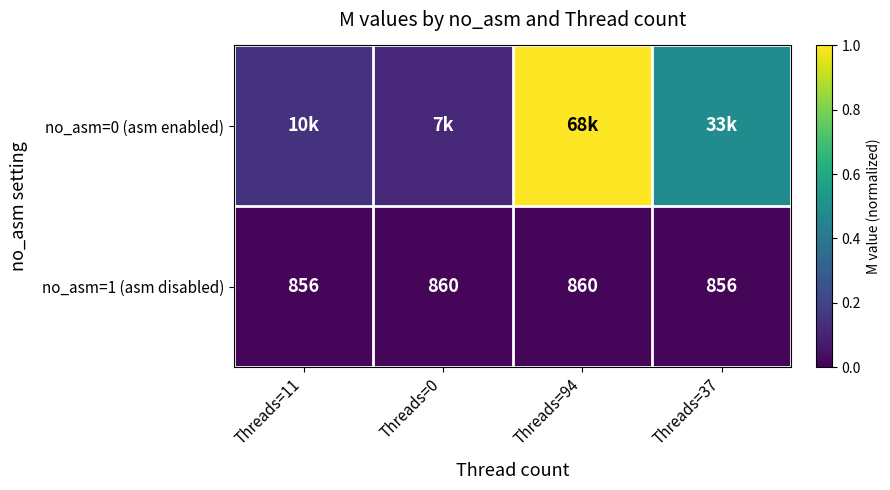

List the series in order of their overall mean, lowest first.

no_asm=1 (asm disabled), no_asm=0 (asm enabled)